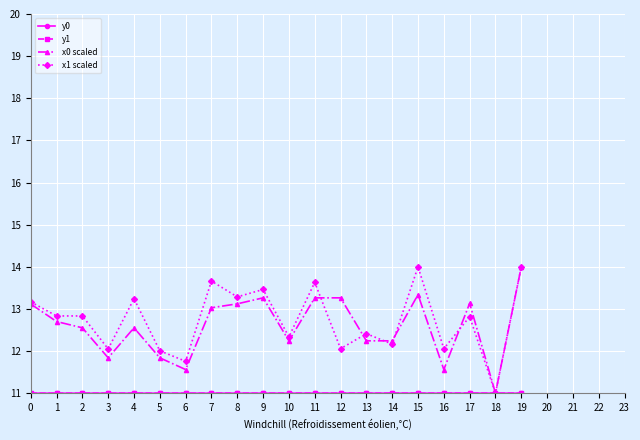

Which category has the highest value in the x0 scaled series?

19